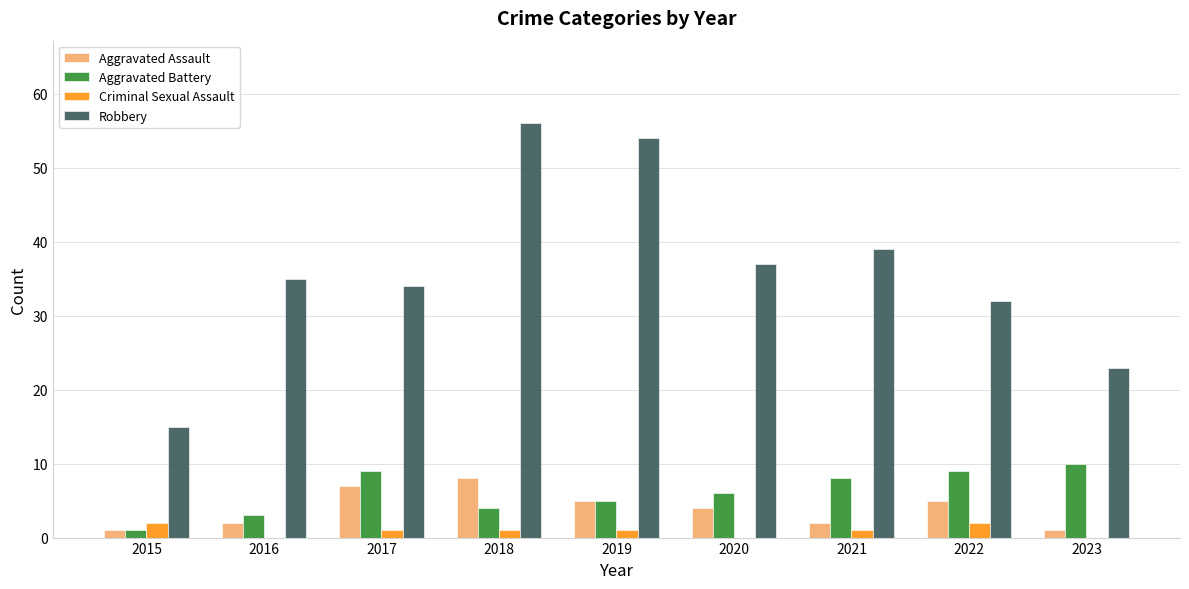

What are all the series names shown in the legend?

Aggravated Assault, Aggravated Battery, Criminal Sexual Assault, Robbery